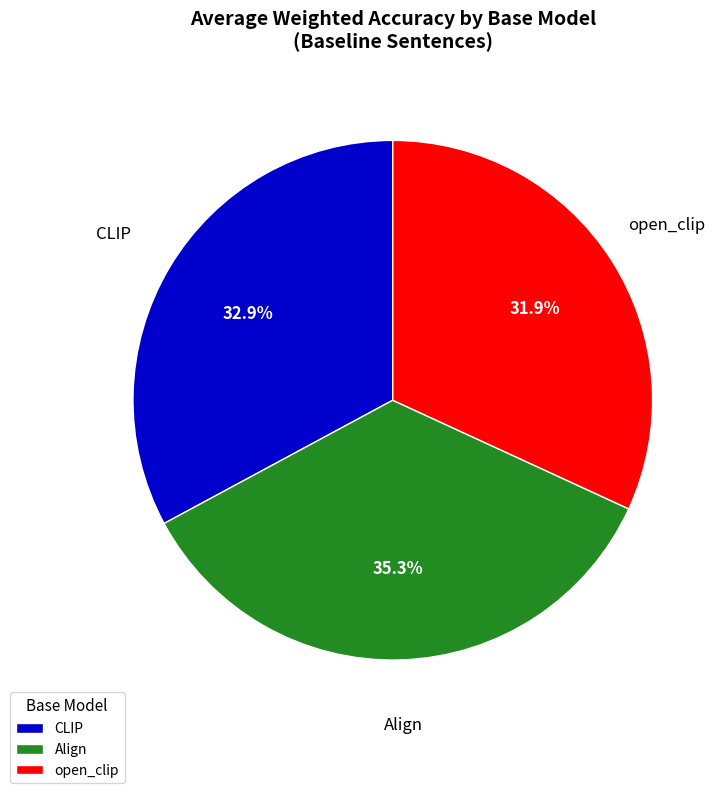

Does CLIP represent more than half of the total?

No